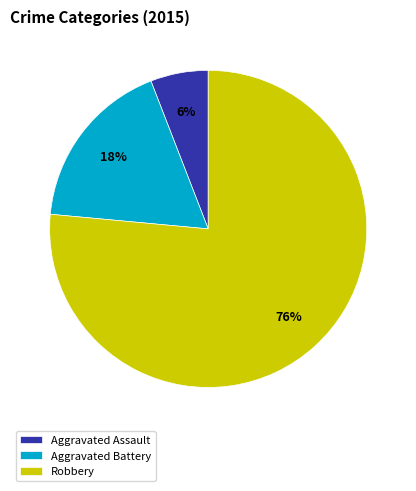

What is the majority slice?

Robbery